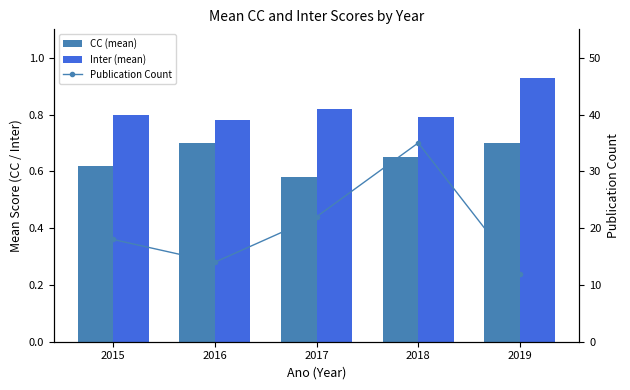

Reading left to right, what are all the values shown in this chart?

CC (mean): 0.6	0.7	0.6	0.7	0.7
Inter (mean): 0.8	0.8	0.8	0.8	0.9
Publication Count: 18.0	14.0	22.0	35.0	12.0